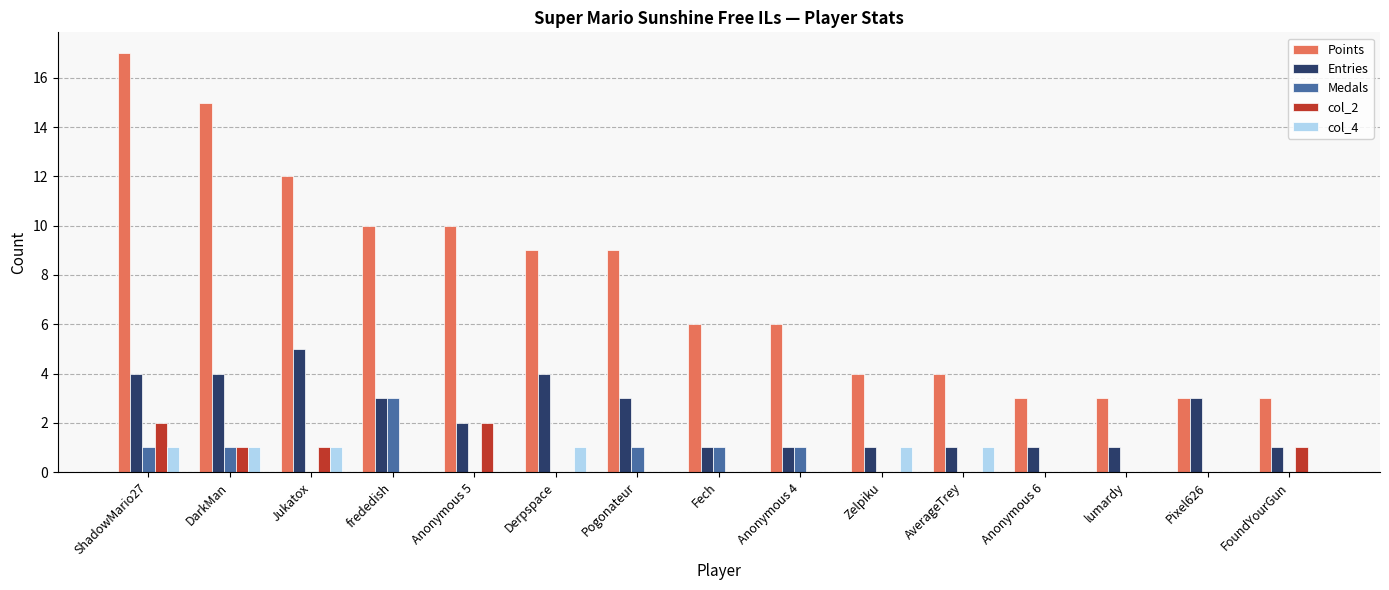

How many groups of bars are there?

15